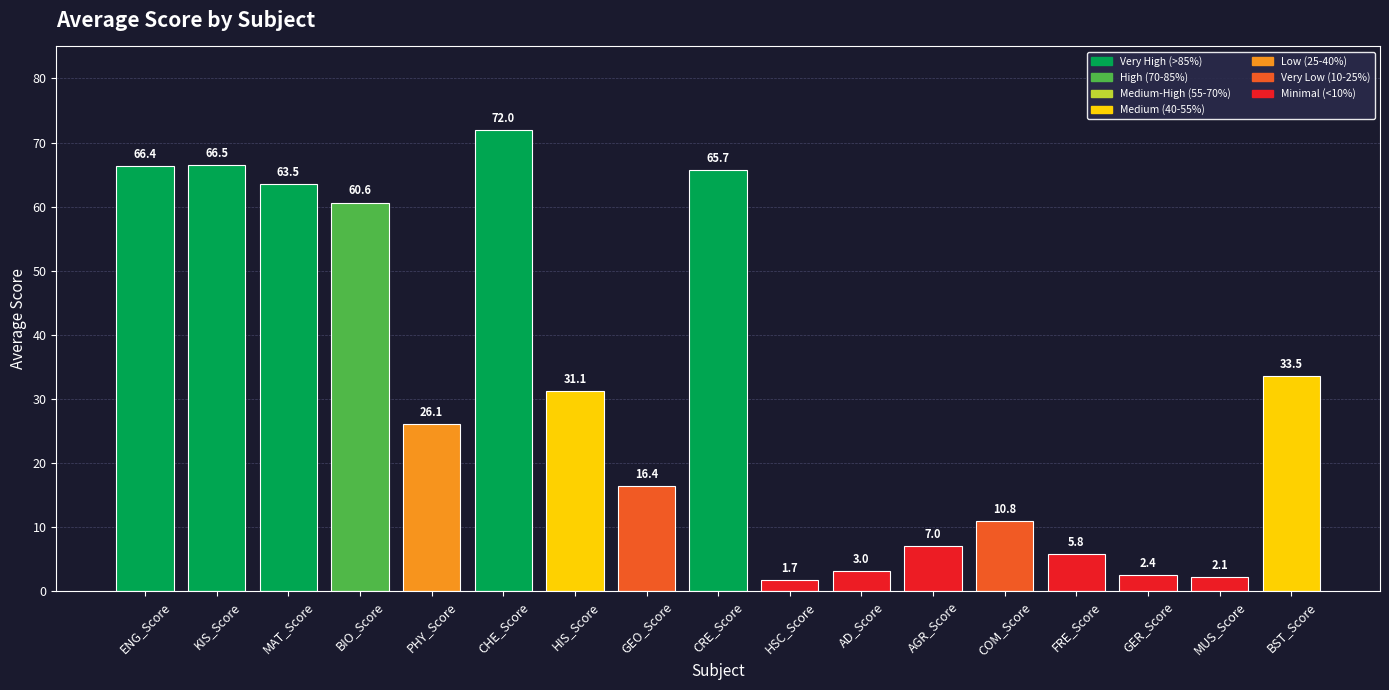

What position from the left is GEO_Score?

8